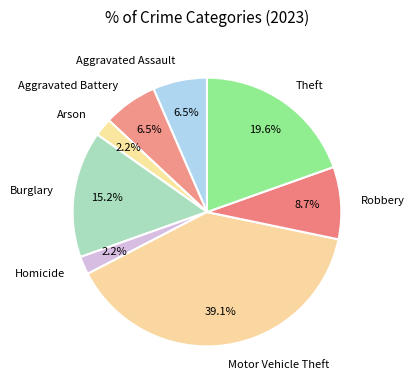

What percentage do Robbery and Burglary together represent?

23.9%